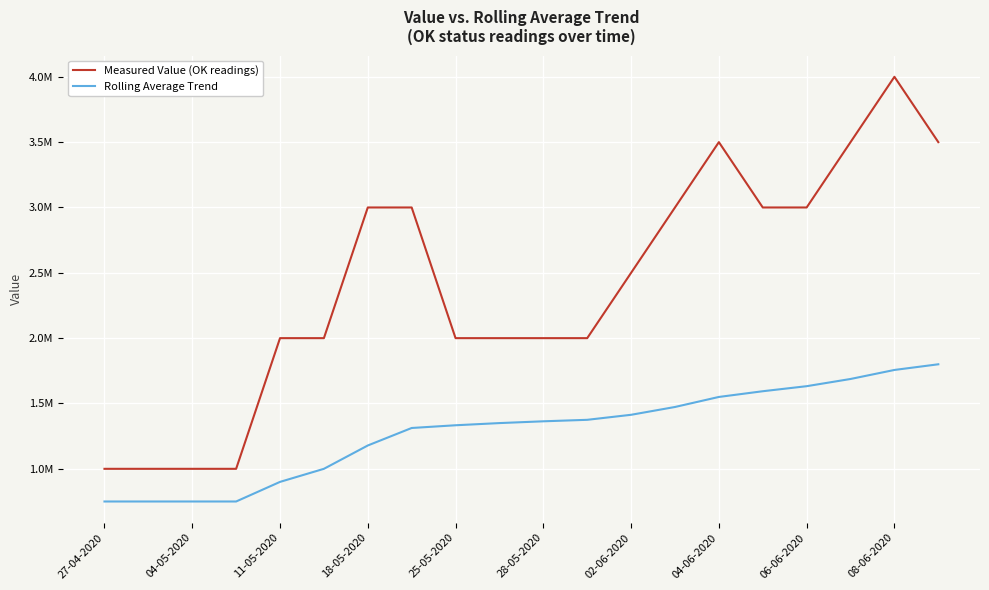

At which category is the sum across all series the highest?

08-06-2020